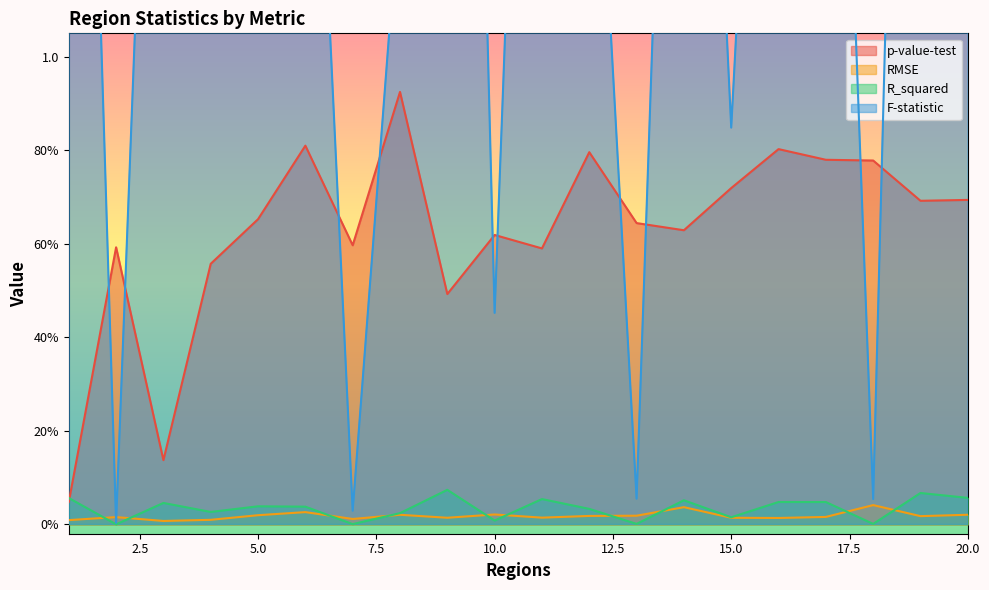

Reading right to left, transcribe all the data shown in this chart.

p-value-test: 0.7	0.7	0.8	0.8	0.8	0.7	0.6	0.6	0.8	0.6	0.6	0.5	0.9	0.6	0.8	0.7	0.6	0.1	0.6	0.0
RMSE: 0.0	0.0	0.0	0.0	0.0	0.0	0.0	0.0	0.0	0.0	0.0	0.0	0.0	0.0	0.0	0.0	0.0	0.0	0.0	0.0
R_squared: 0.1	0.1	0.0	0.0	0.0	0.0	0.1	0.0	0.0	0.1	0.0	0.1	0.0	0.0	0.0	0.0	0.0	0.0	0.0	0.1
F-statistic: 3.3	4.0	0.1	2.8	2.8	0.8	3.0	0.1	1.9	3.1	0.5	4.4	1.4	0.0	2.2	2.2	1.5	2.6	0.0	3.3